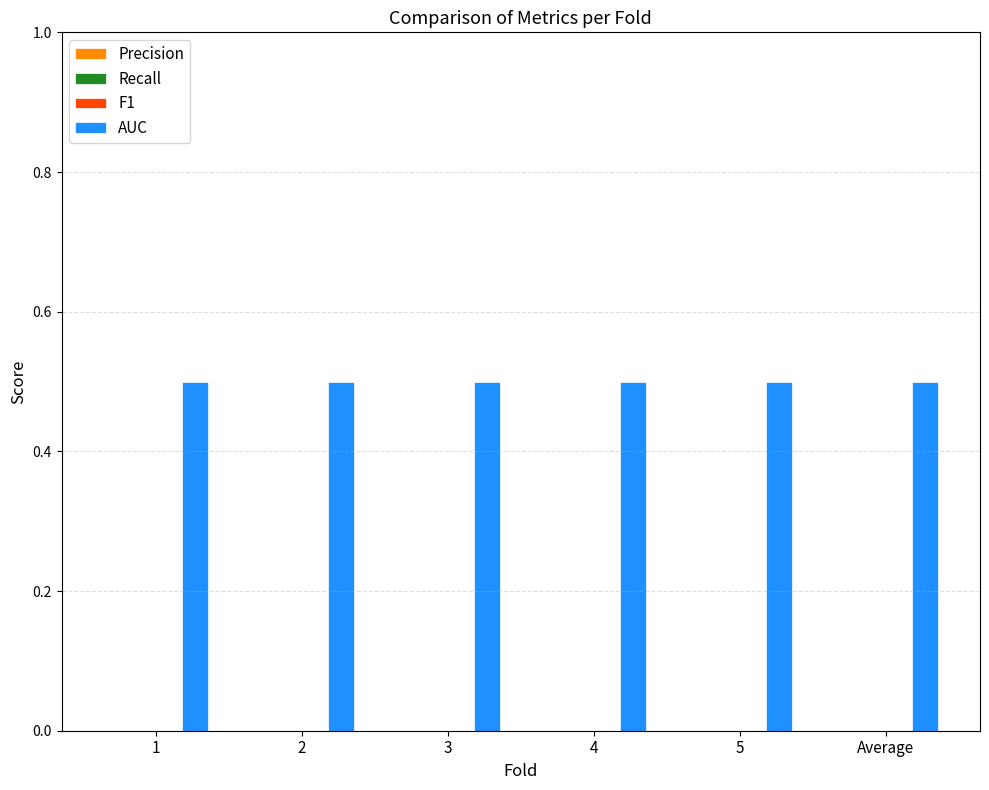

Is it true that AUC equals 0.7 at 2?

False